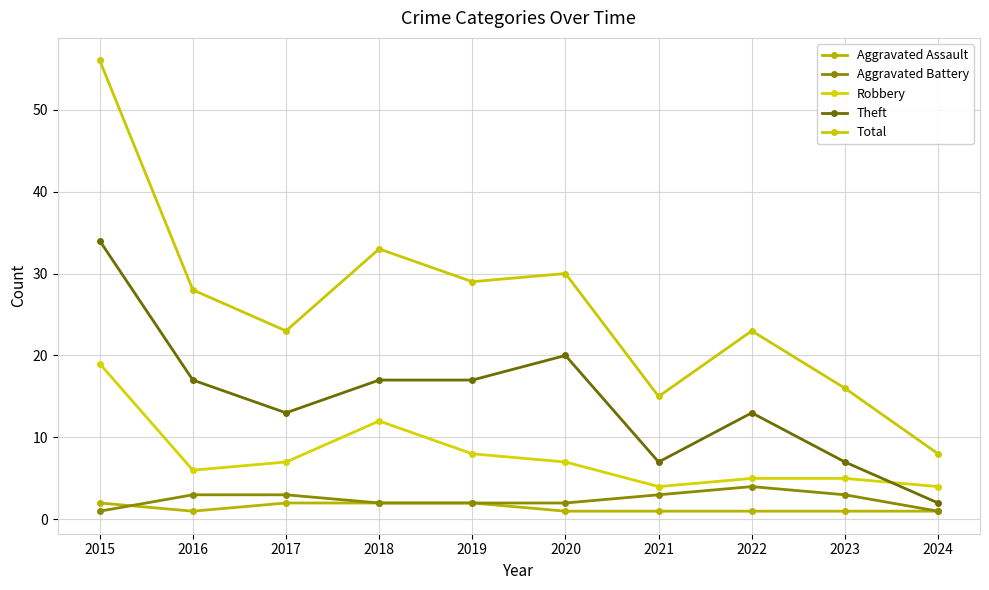

Does the chart have visible grid lines?

Yes